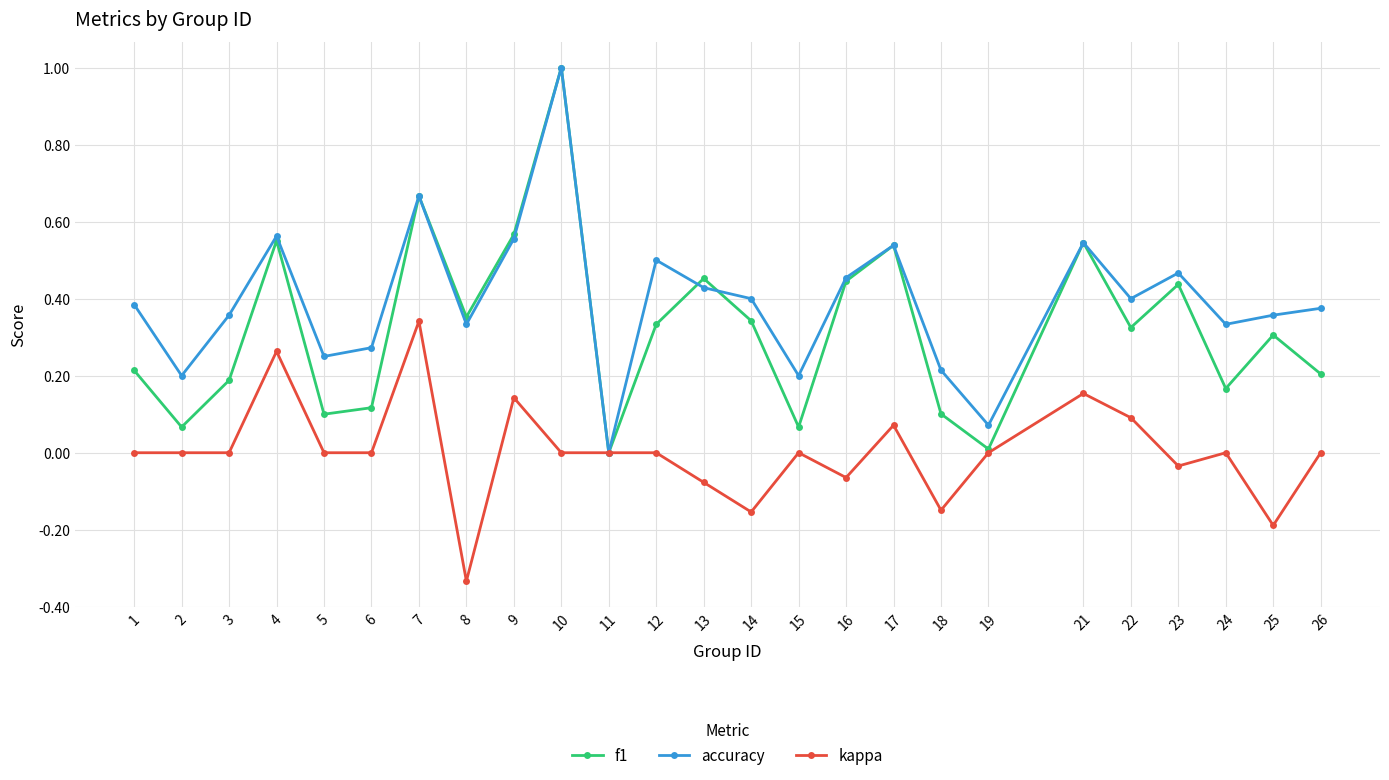

How many lines are shown in the chart?

3